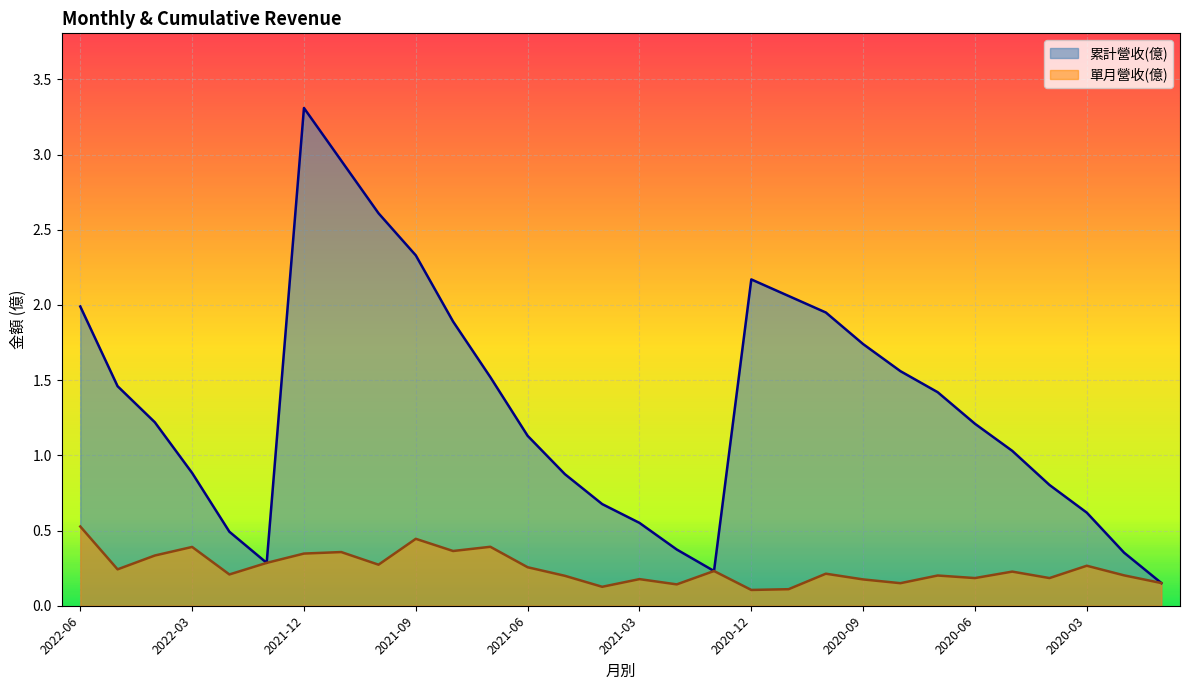

Reading left to right, transcribe all the data shown in this chart.

累計營收(億): 2.0	1.5	1.2	0.9	0.5	0.3	3.3	3.0	2.6	2.3	1.9	1.5	1.1	0.9	0.7	0.6	0.4	0.2	2.2	2.1	1.9	1.7	1.6	1.4	1.2	1.0	0.8	0.6	0.4	0.2
單月營收(億): 0.5	0.2	0.3	0.4	0.2	0.3	0.3	0.4	0.3	0.4	0.4	0.4	0.3	0.2	0.1	0.2	0.1	0.2	0.1	0.1	0.2	0.2	0.1	0.2	0.2	0.2	0.2	0.3	0.2	0.2